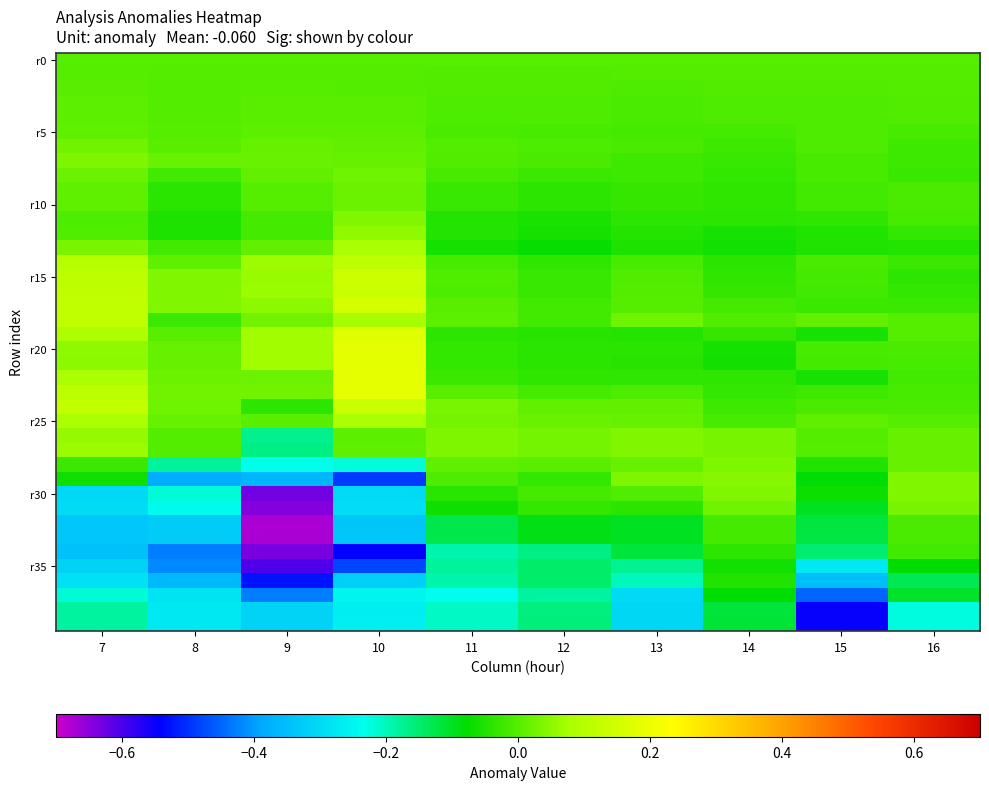

What is the greatest value displayed?

0.2